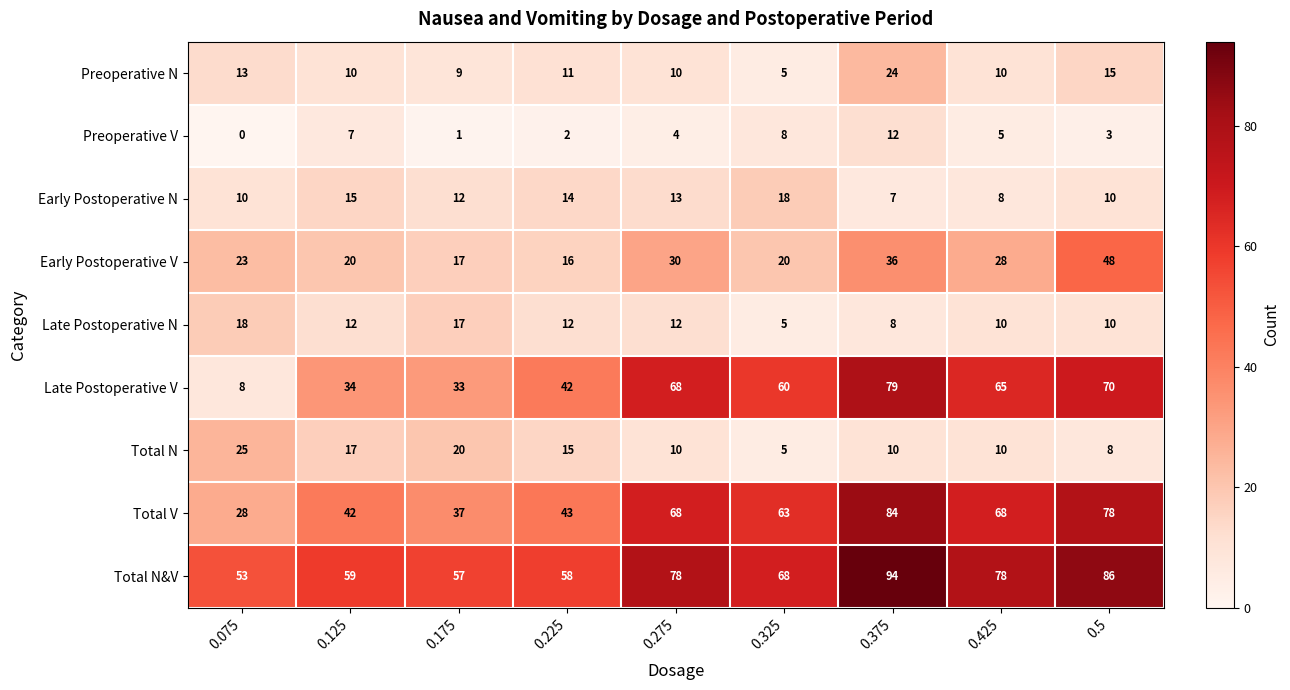

Which series has the widest spread of values?

Late Postoperative V